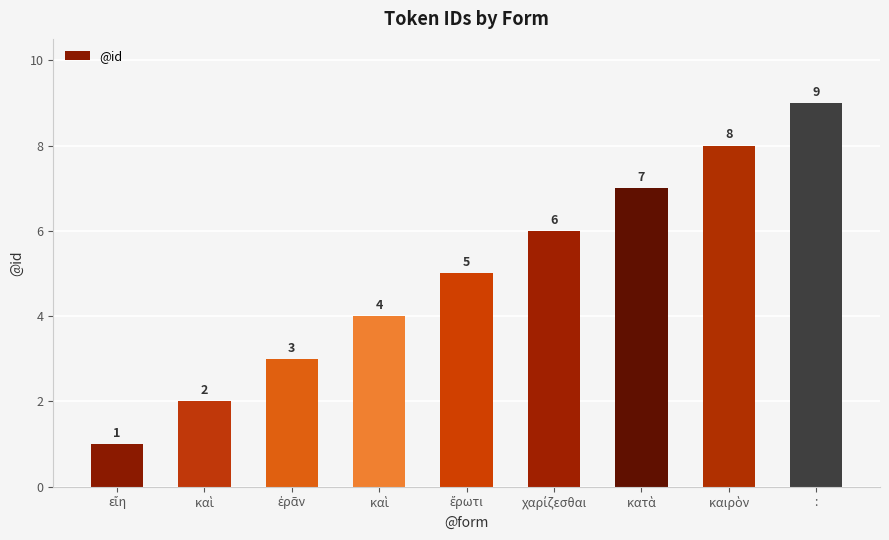

Rank the categories by value from highest to lowest.

:, καιρὸν, κατὰ, χαρίζεσθαι, ἔρωτι, καὶ, ἐρᾶν, καὶ, εἴη